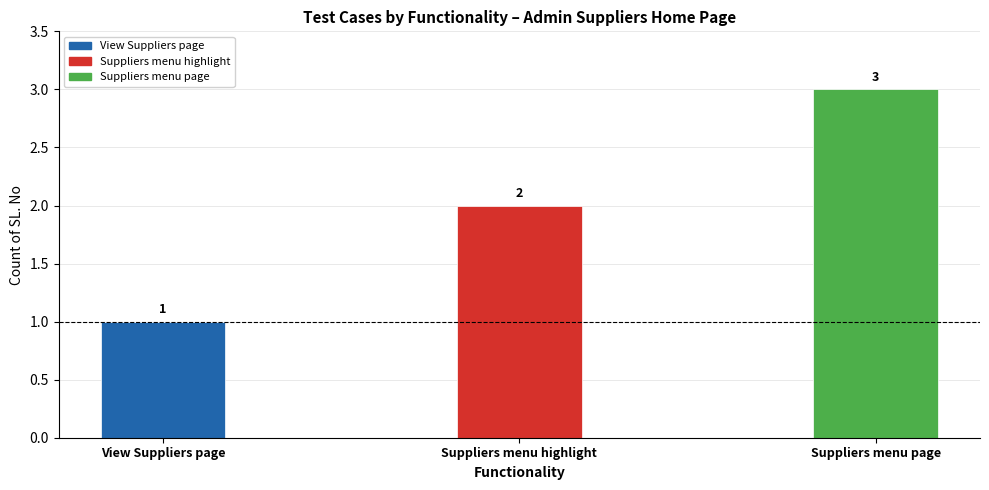

How many bars are there in total?

3